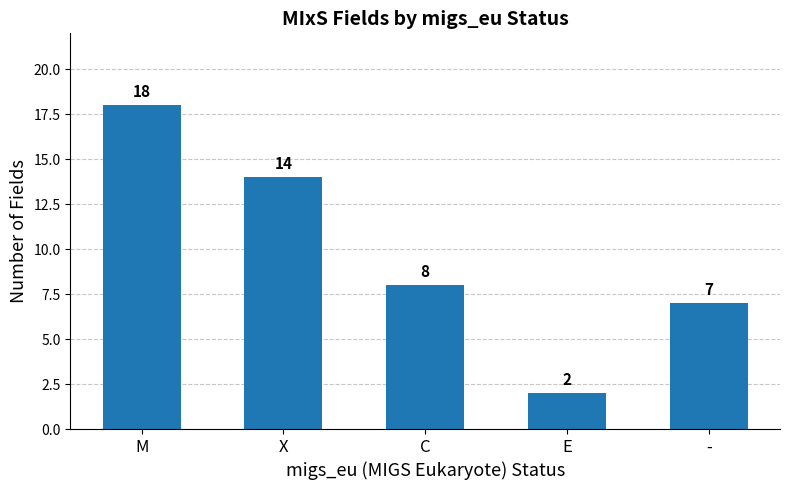

Are the bars grouped side by side (vs. stacked)?

No